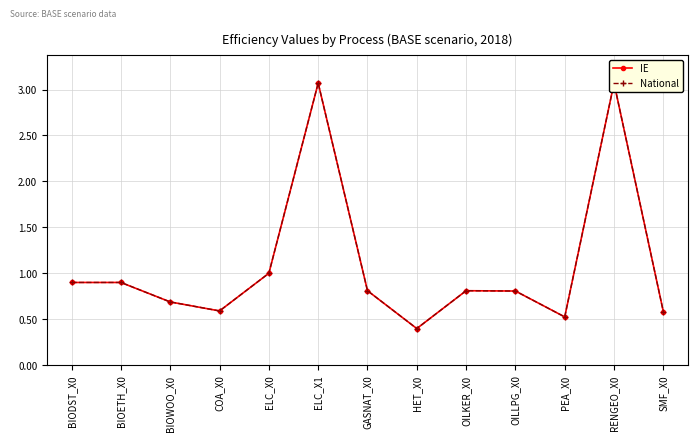

In National, how many points are higher than both neighbors (excluding endpoints)?

3